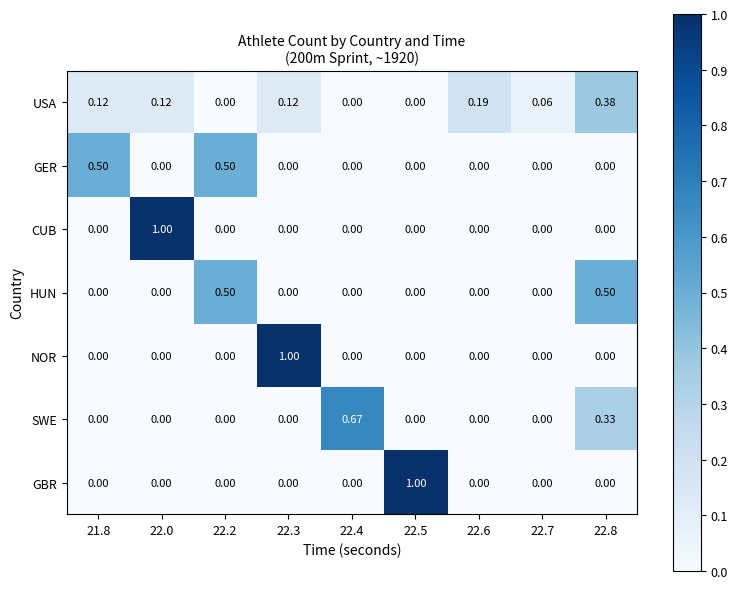

Which series changed the most between 22.5 and 22.7?

GBR